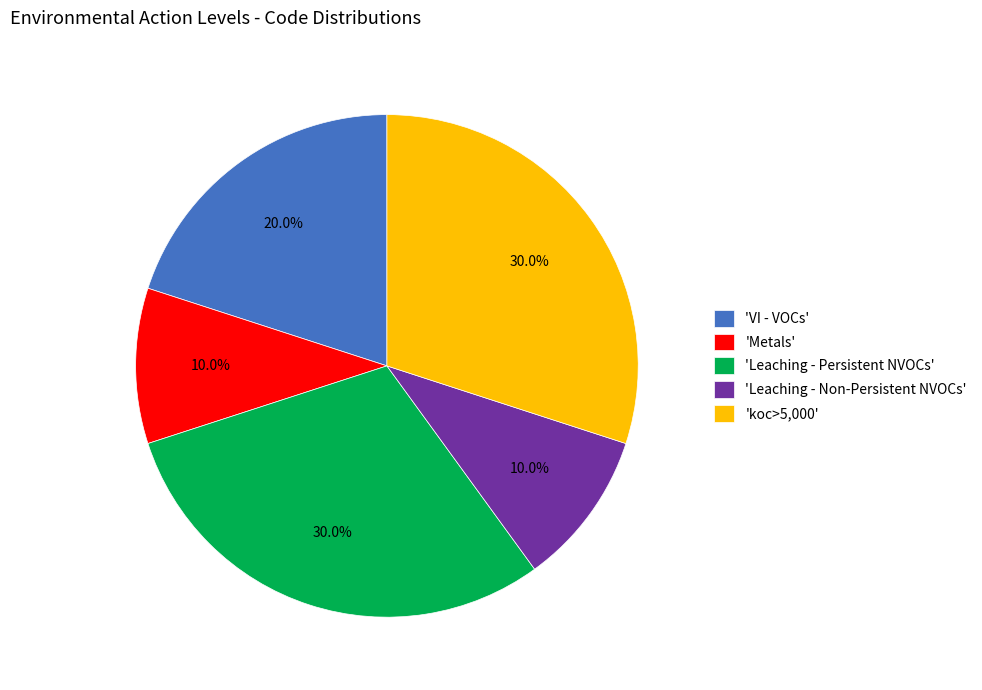

To the nearest percent, what is the average slice percentage?

20%